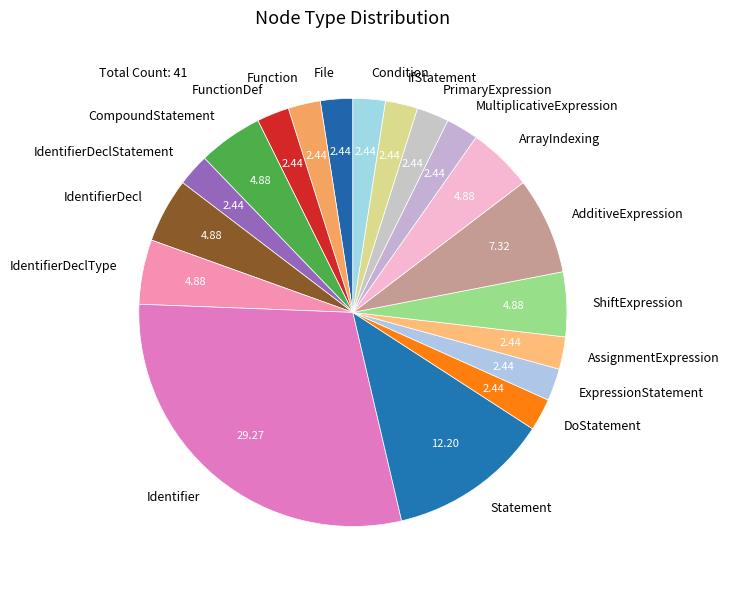

Does MultiplicativeExpression account for over 50% of the chart?

No